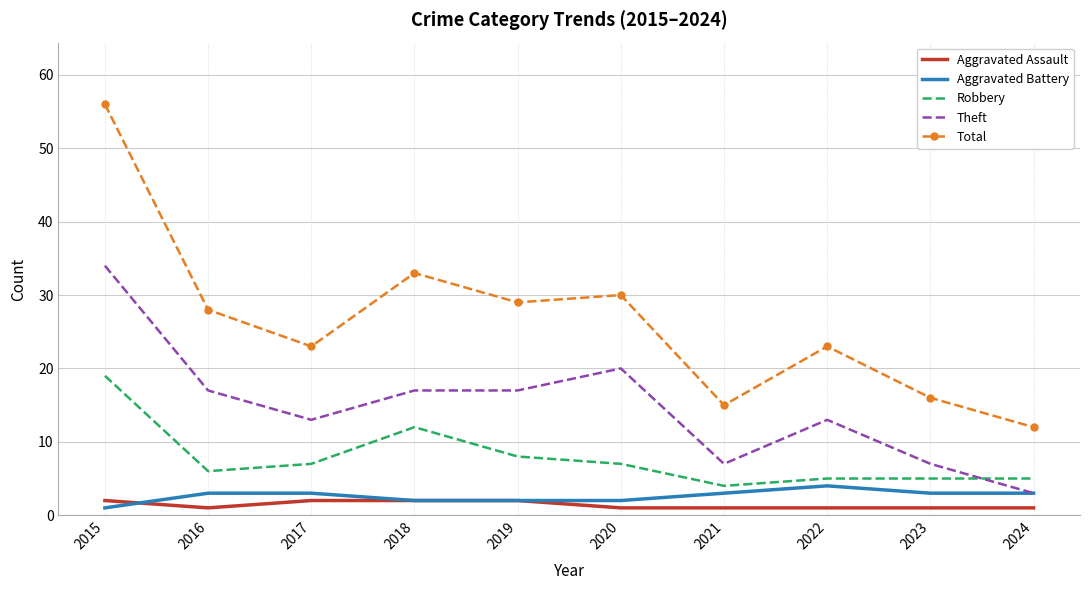

Reading left to right, list all the values displayed in this chart.

Aggravated Assault: 2015=2	2016=1	2017=2	2018=2	2019=2	2020=1	2021=1	2022=1	2023=1	2024=1
Aggravated Battery: 2015=1	2016=3	2017=3	2018=2	2019=2	2020=2	2021=3	2022=4	2023=3	2024=3
Robbery: 2015=19	2016=6	2017=7	2018=12	2019=8	2020=7	2021=4	2022=5	2023=5	2024=5
Theft: 2015=34	2016=17	2017=13	2018=17	2019=17	2020=20	2021=7	2022=13	2023=7	2024=3
Total: 2015=56	2016=28	2017=23	2018=33	2019=29	2020=30	2021=15	2022=23	2023=16	2024=12